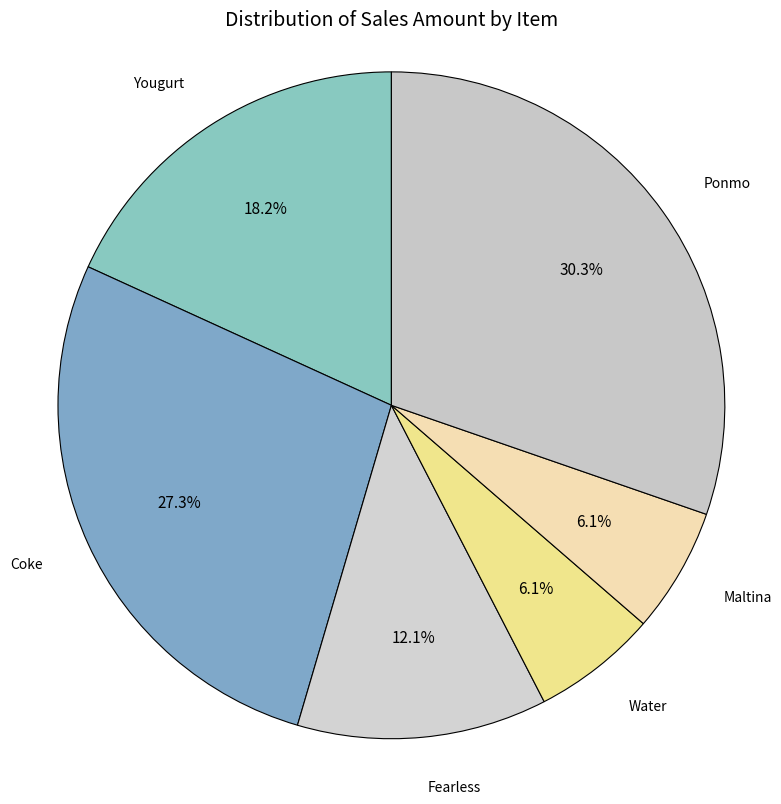

Between Coke and Ponmo, which is larger?

Ponmo